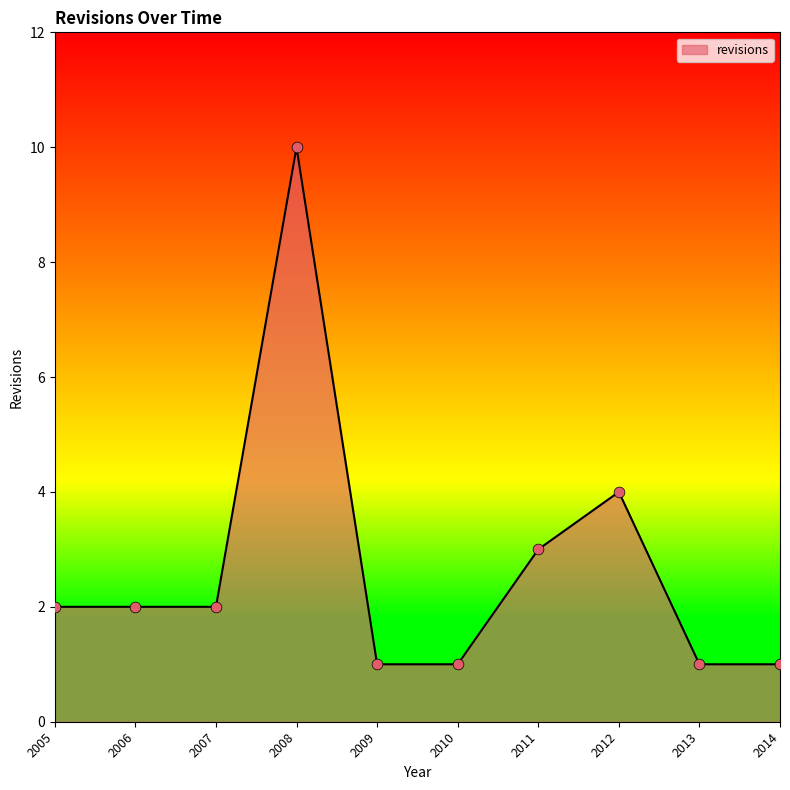

Approximately how many times larger is the value at 2008 compared to 2007?

5.0